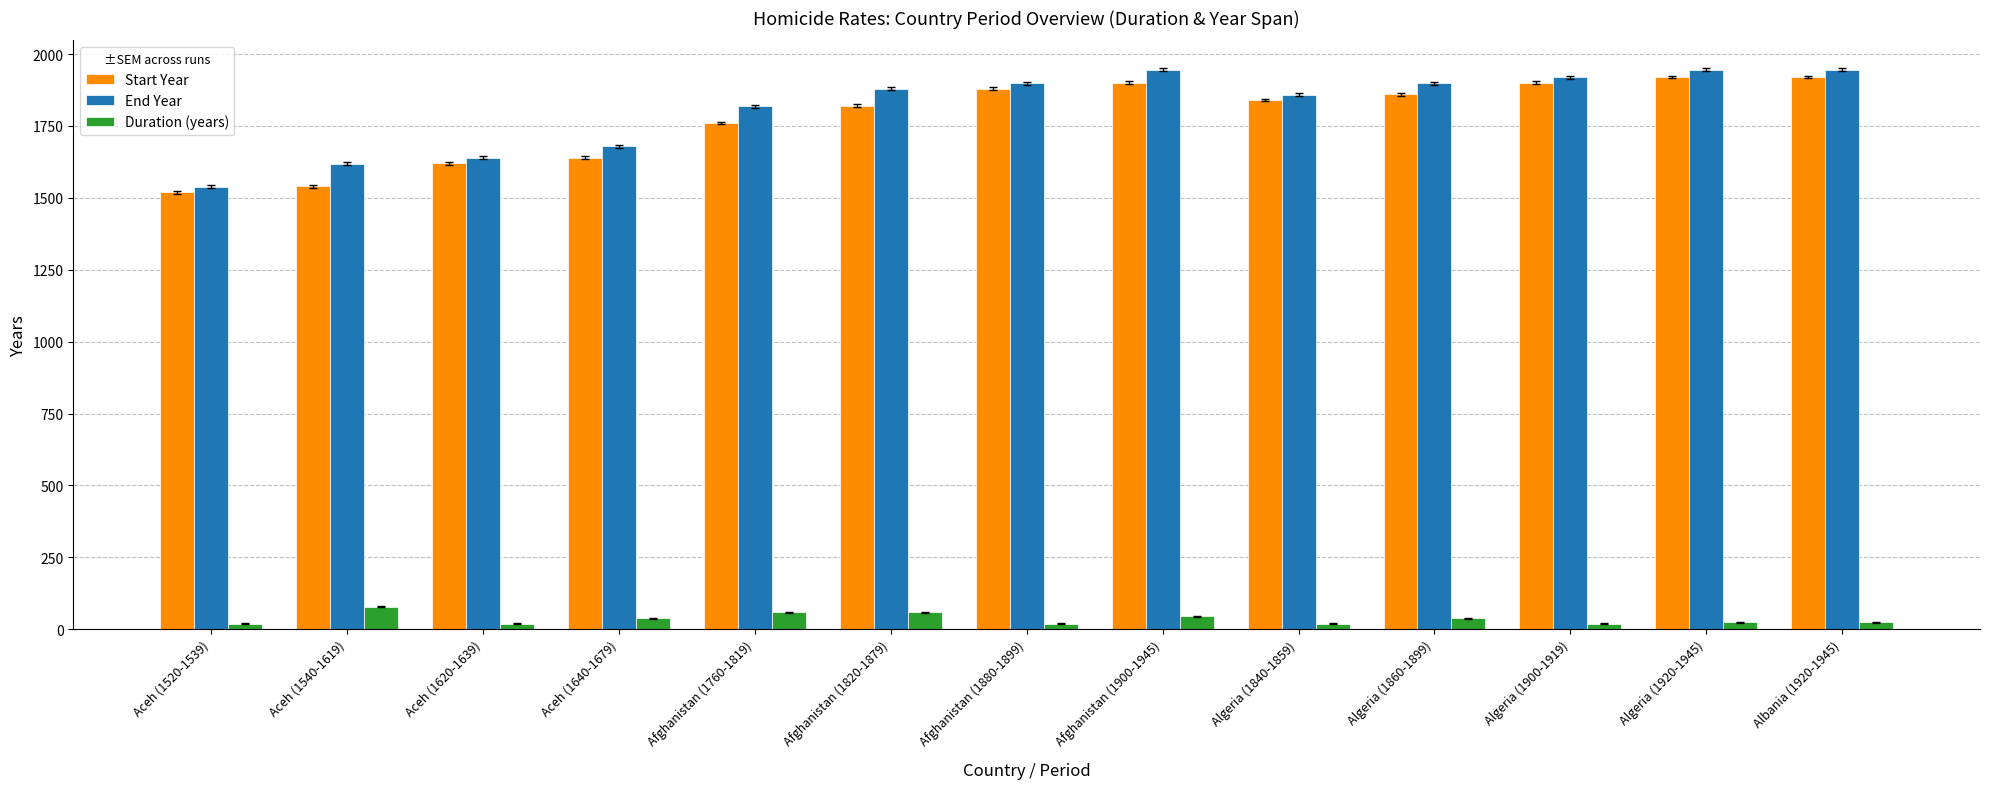

Is the value of Duration (years) at Algeria (1900-1919) greater than the value of Start Year at Aceh (1640-1679)?

No